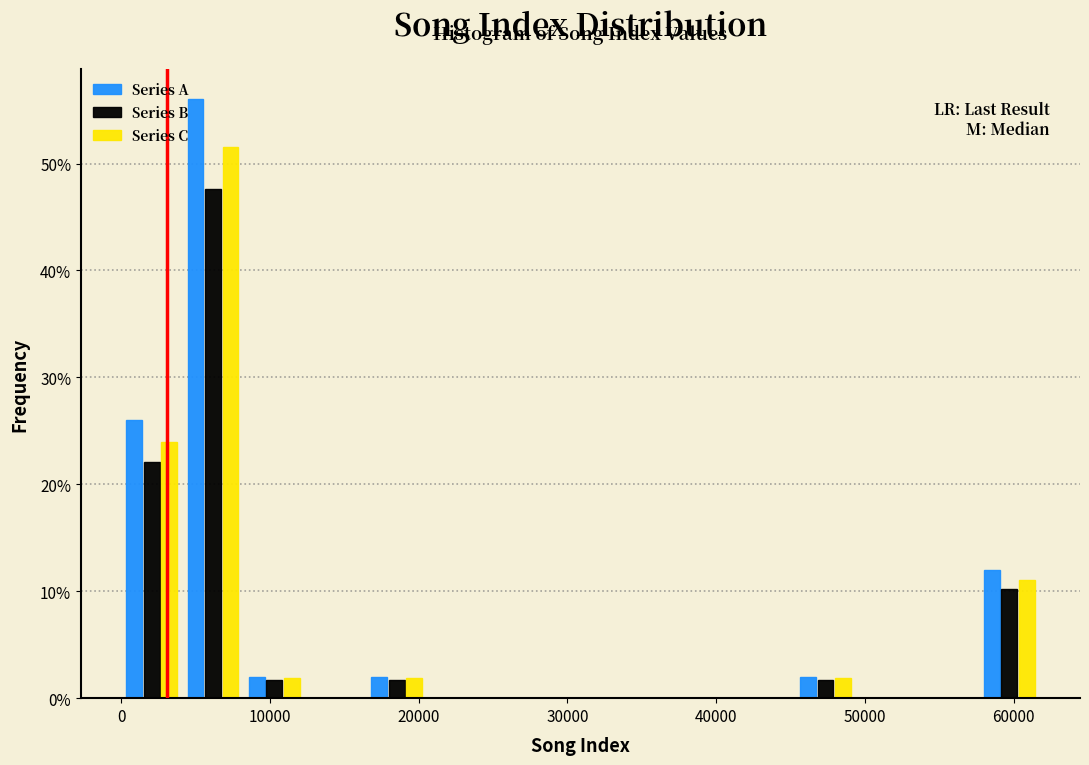

What is the height of the Series C bar covering 58000 to 62000 on the x-axis? Neither the bar edges nor the heights are printed on the chart, so give them approximately, as read against the axes.

11